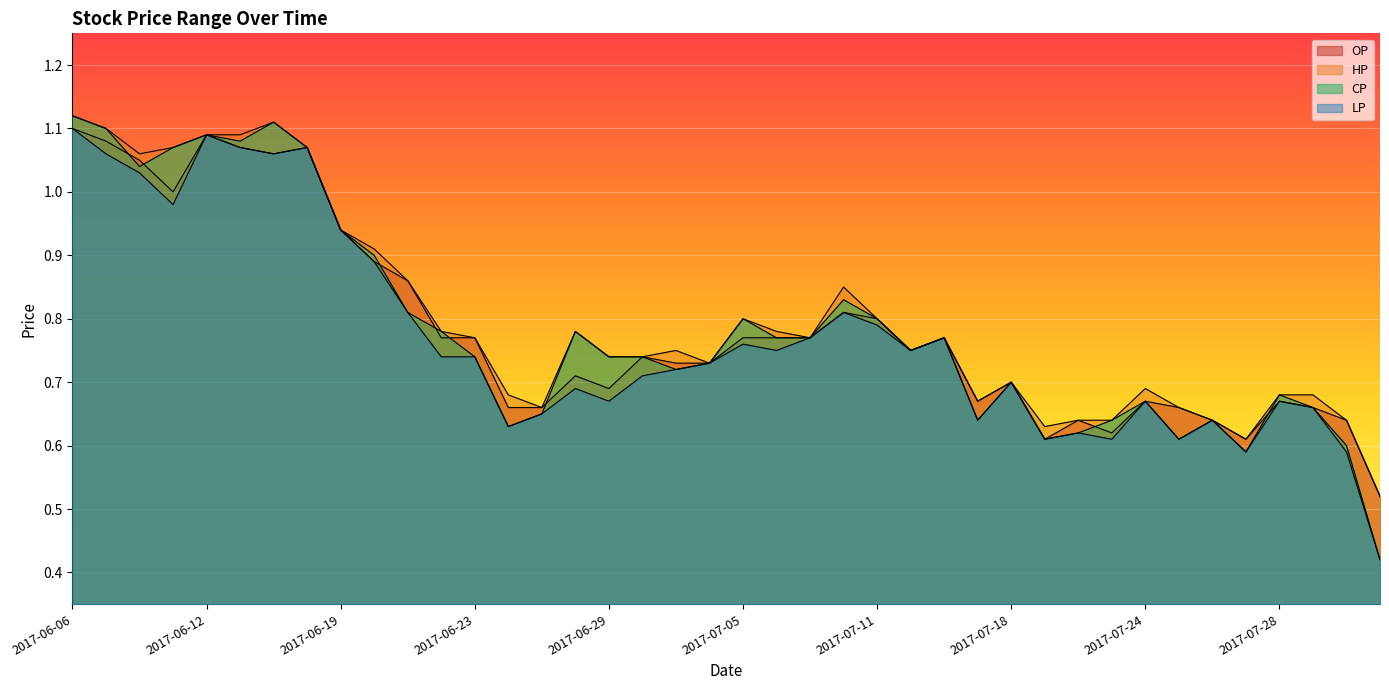

The value of LP at 2017-07-05 is 0.8. True or false?

True